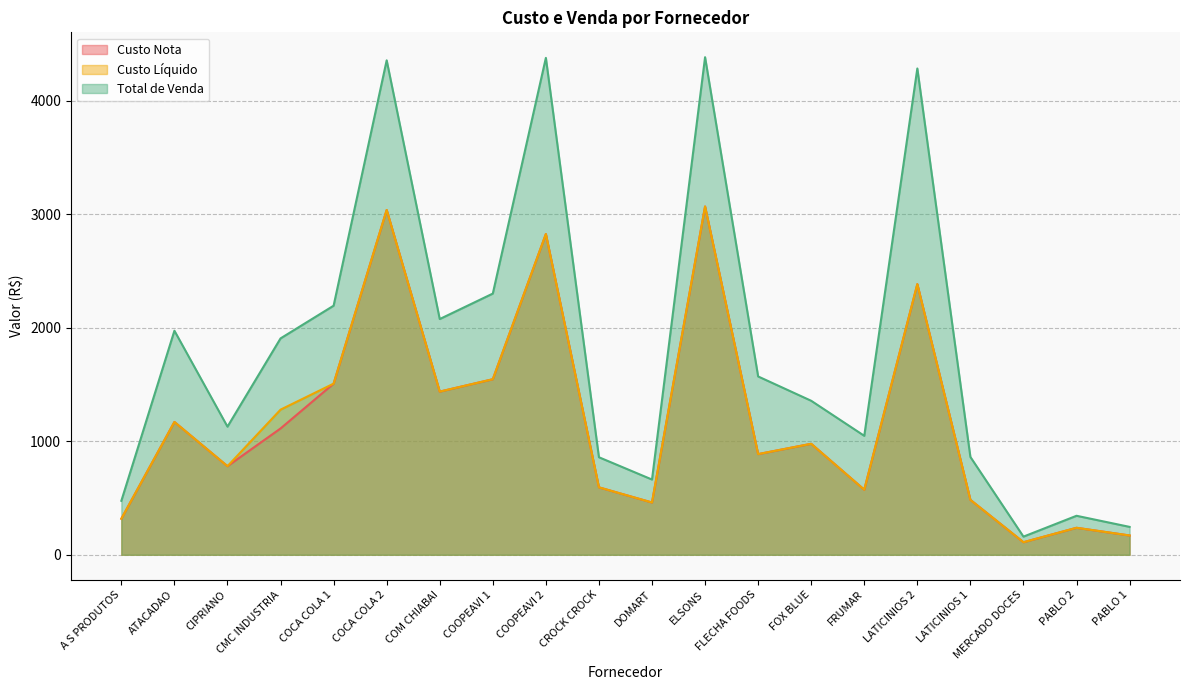

Which series has the widest spread of values?

Total de Venda